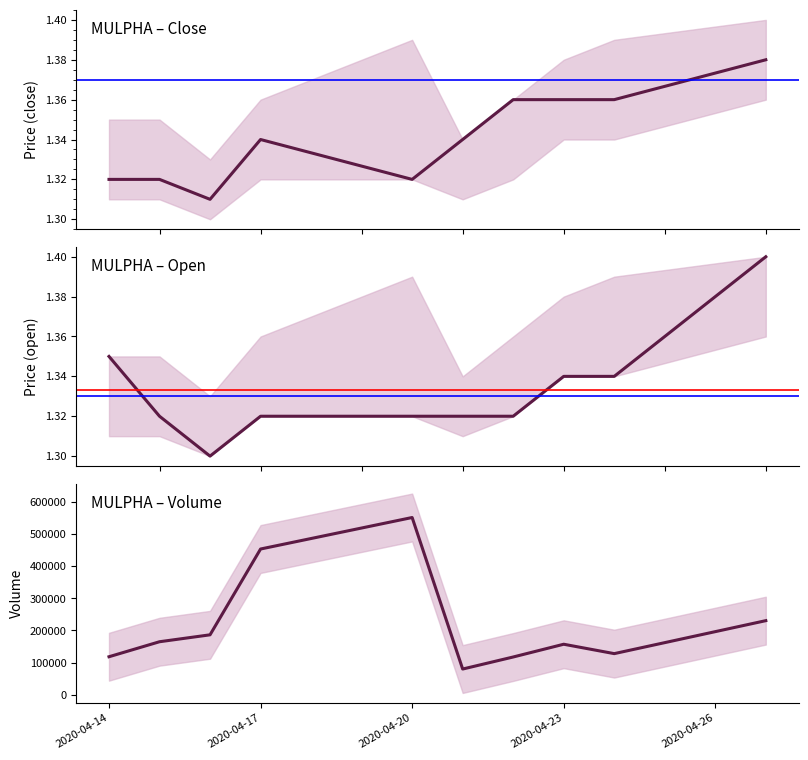

What is the value of the open point at the 6th from the left?

1.3